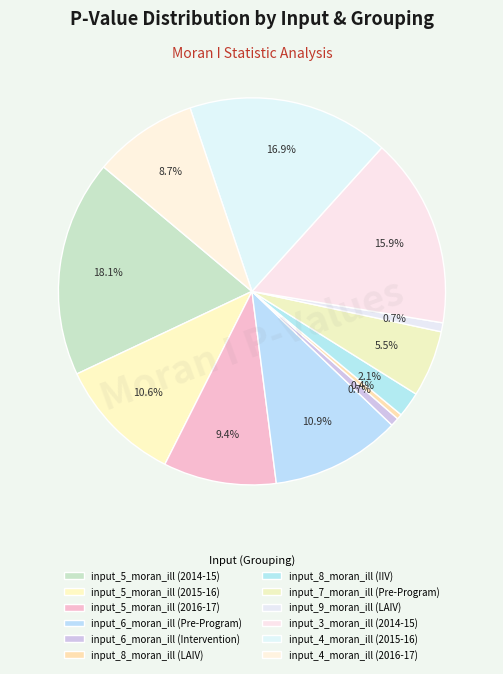

Which slice is the smallest?

input_8_moran_ill (LAIV)